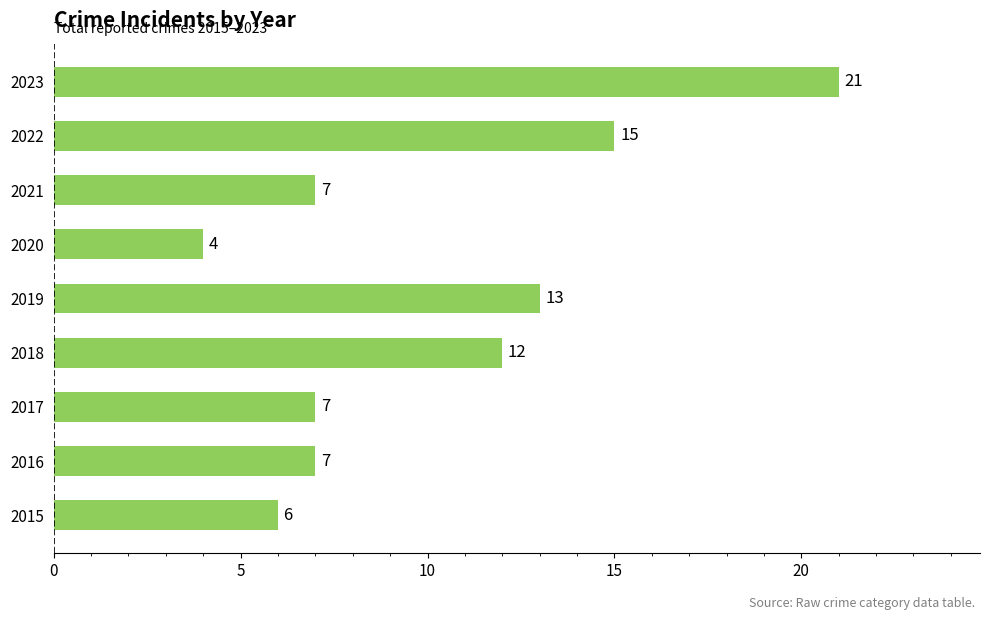

What is the ratio of the value at 2015 to the value at 2017?

0.9